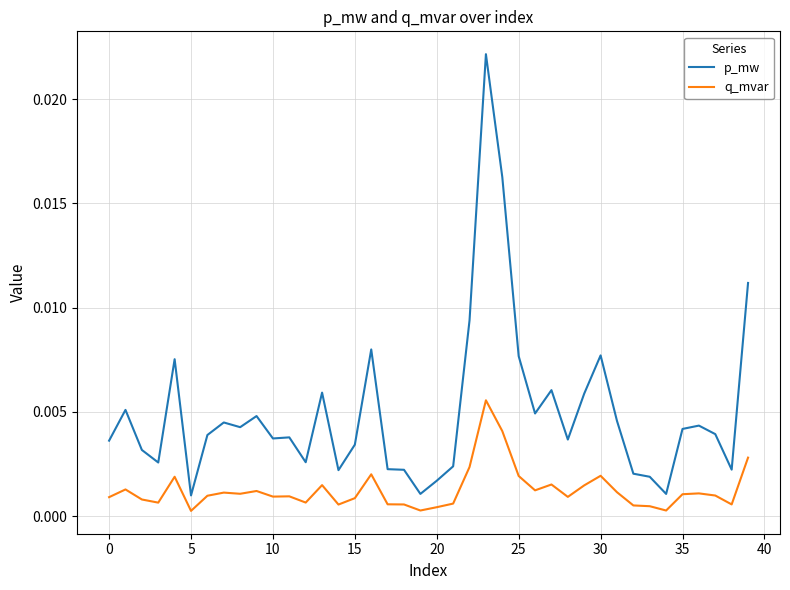

True or false: q_mvar and p_mw intersect in this chart.

False